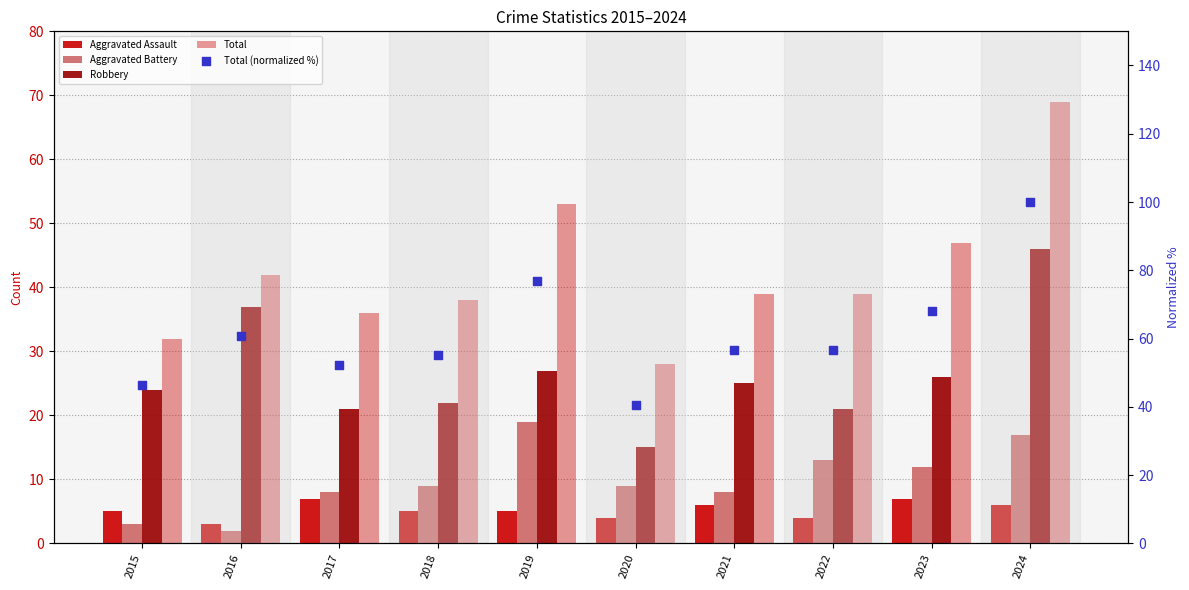

At how many categories does at least one series exceed 95?

1